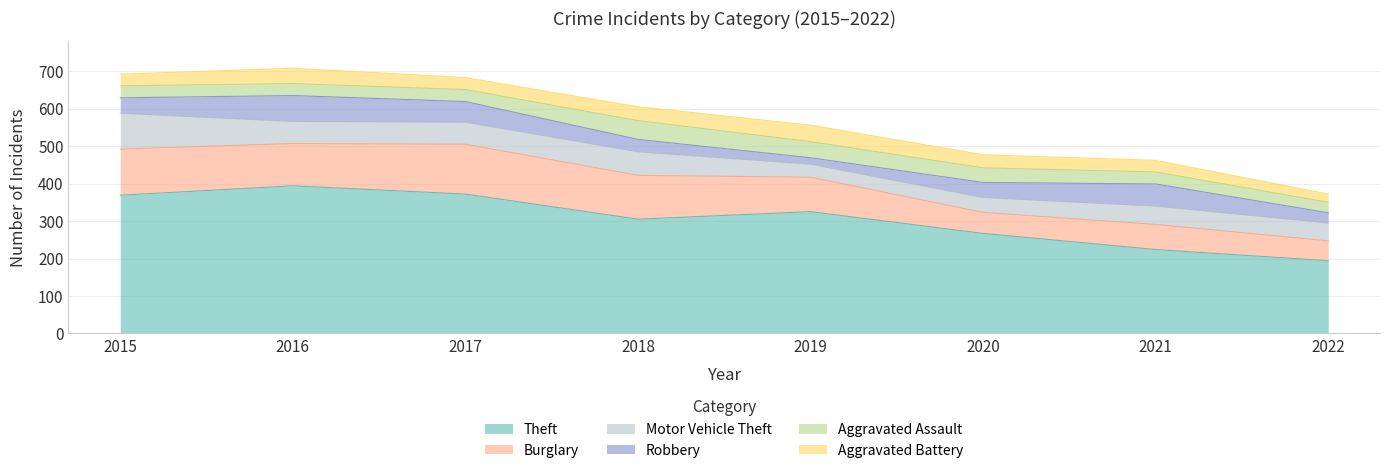

Is it true that Aggravated Assault equals 66 at 2020?

False